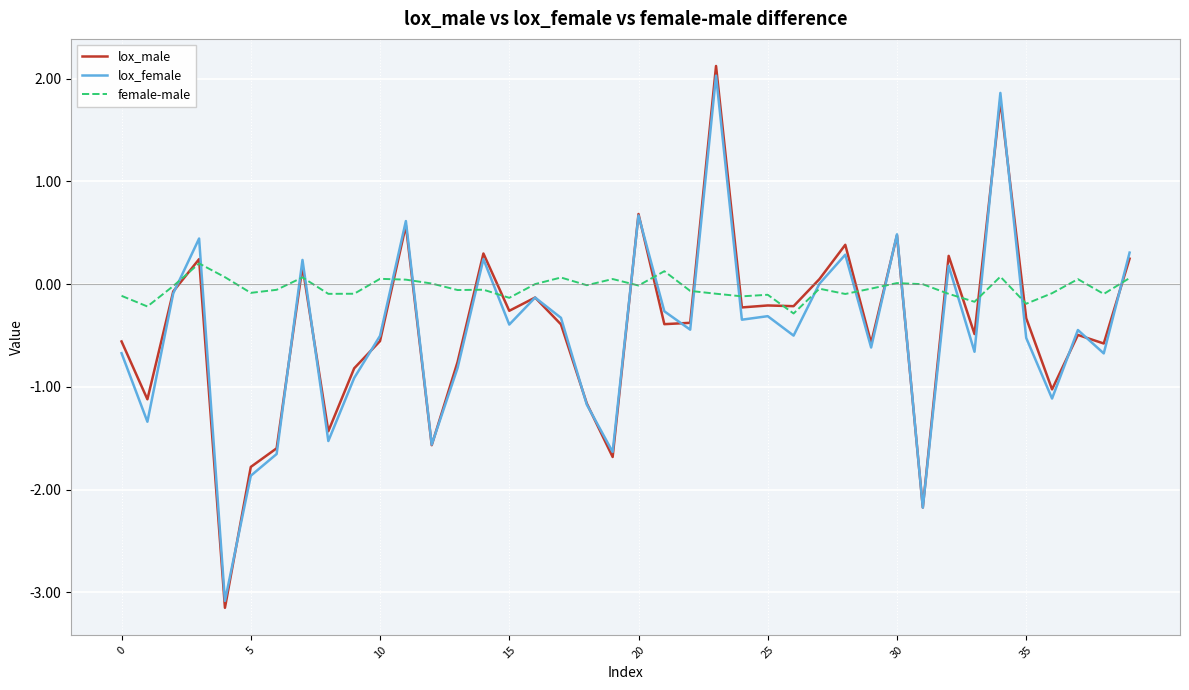

What is the highest value of the lox_female series?

2.0